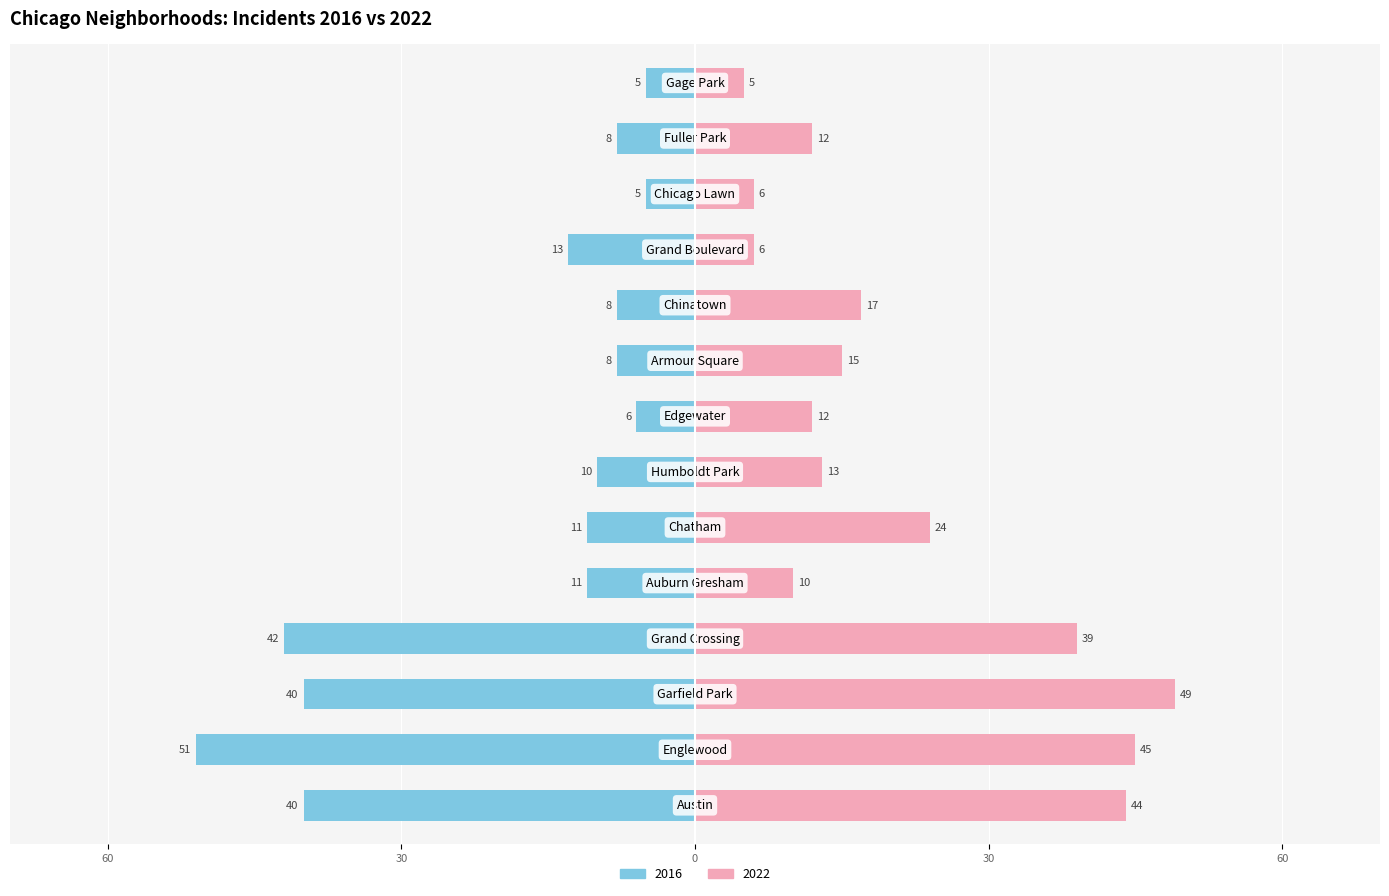

Reading right to left, what are all the values shown in this chart?

2022: 5	12	6	6	17	15	12	13	24	10	39	49	45	44
2016: -5	-8	-5	-13	-8	-8	-6	-10	-11	-11	-42	-40	-51	-40